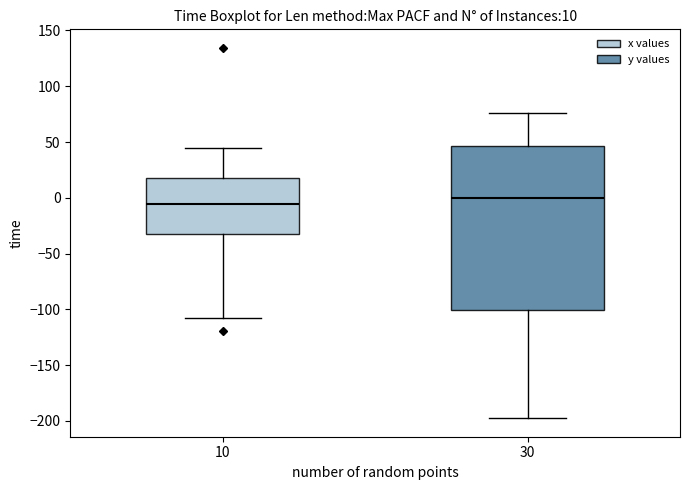

Which box is the tallest, from its lower edge to its upper edge?

30